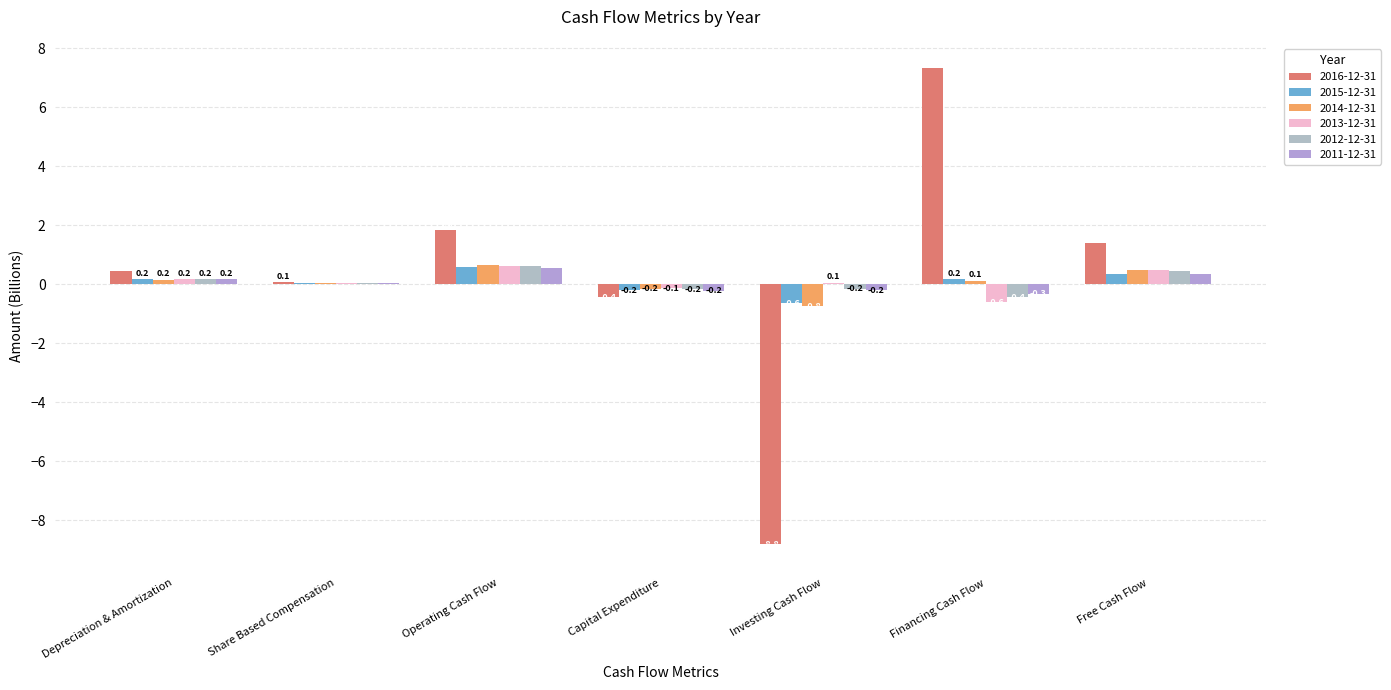

Count the number of data series in this chart.

6